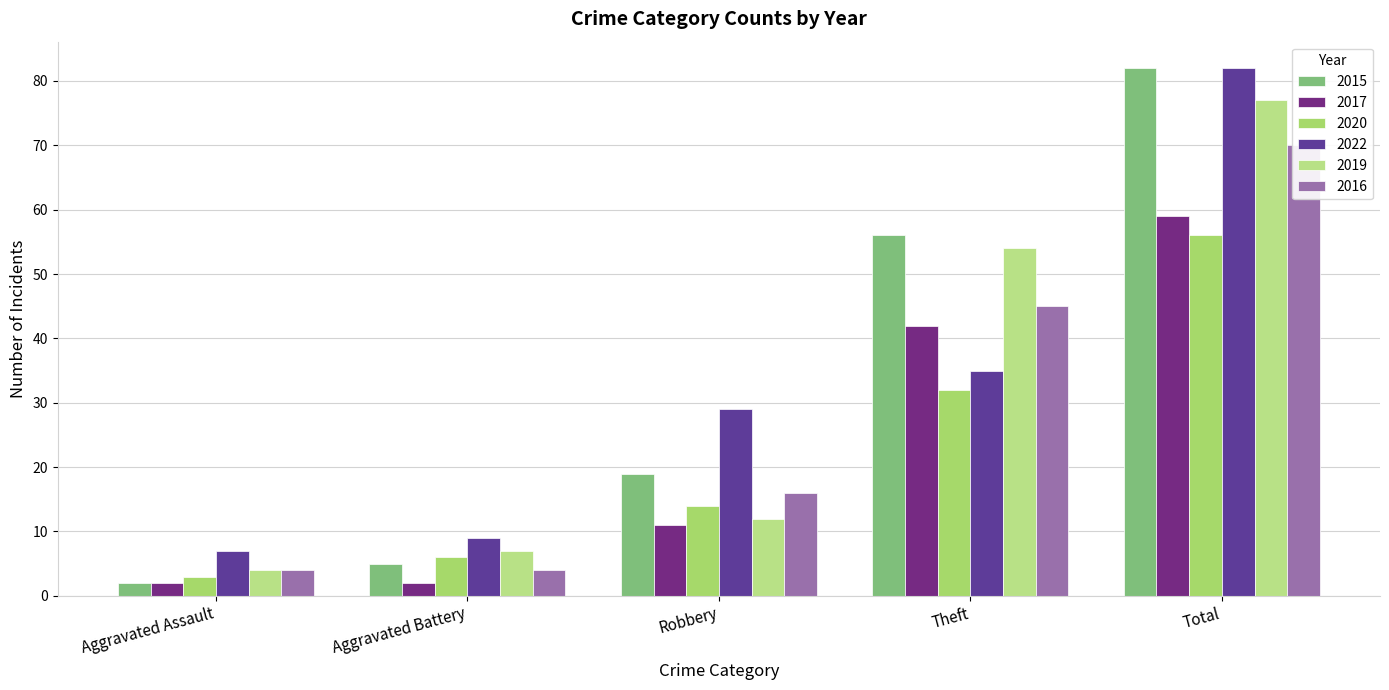

What is the sum of all 2015 values?

164